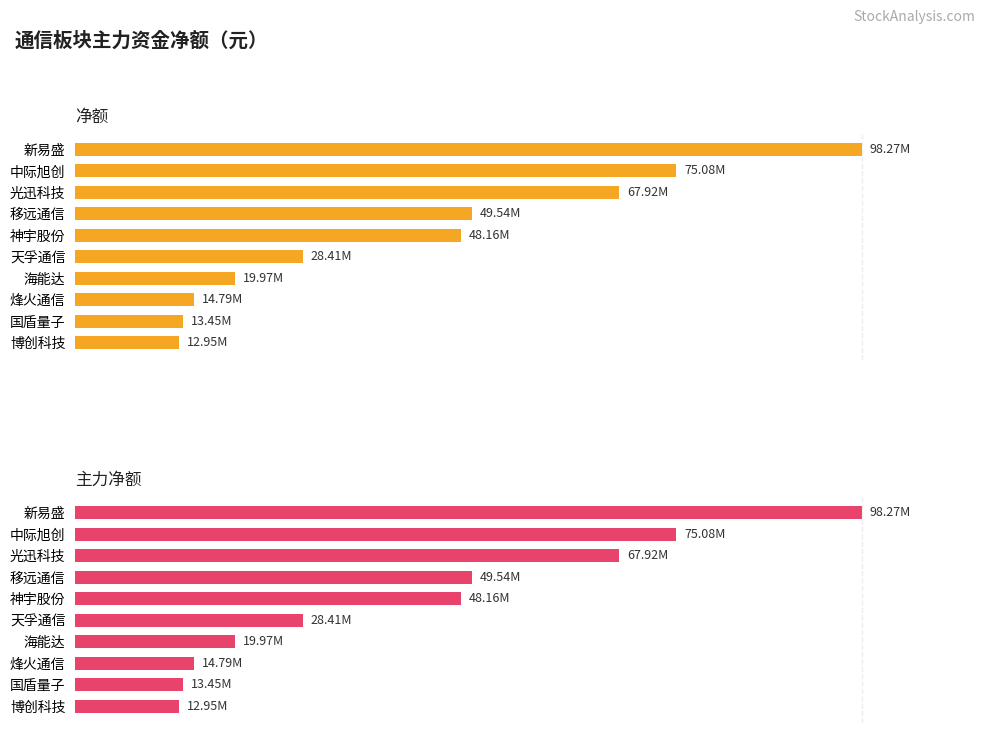

How many data points in 主力净额 are above 48162393?

4